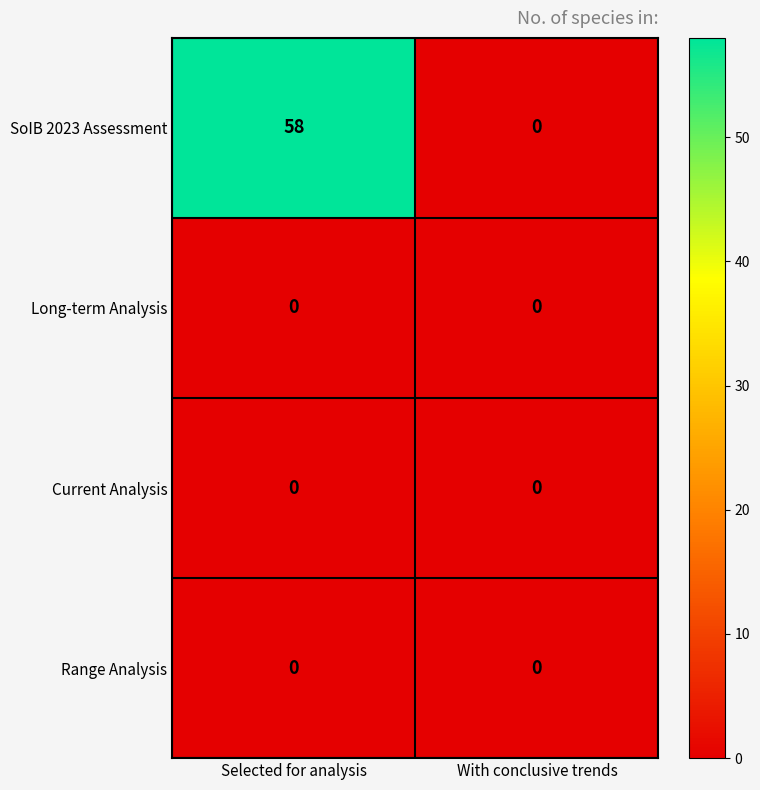

Which series has the widest spread of values?

SoIB 2023 Assessment